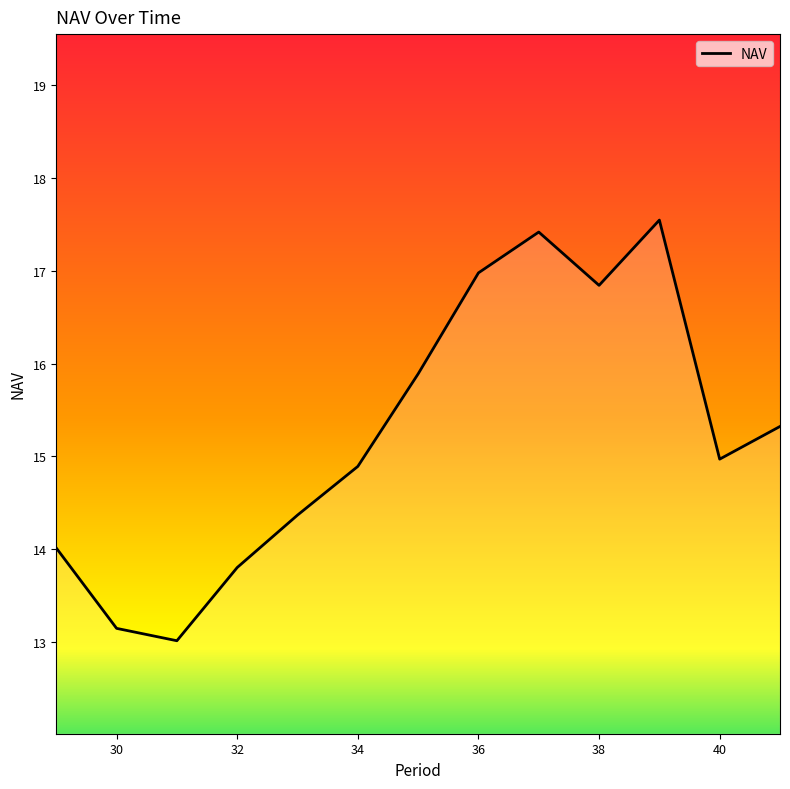

What is the difference between the maximum and minimum values?

4.5